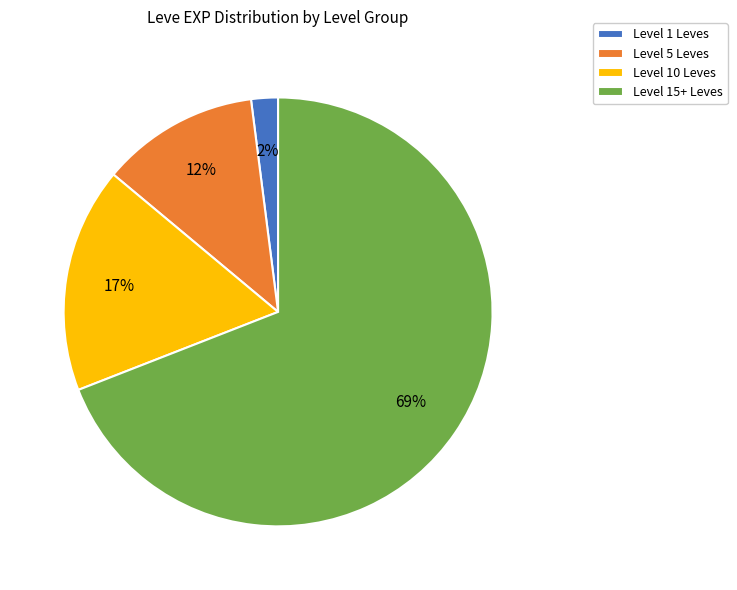

To the nearest percent, what is the average slice percentage?

25%